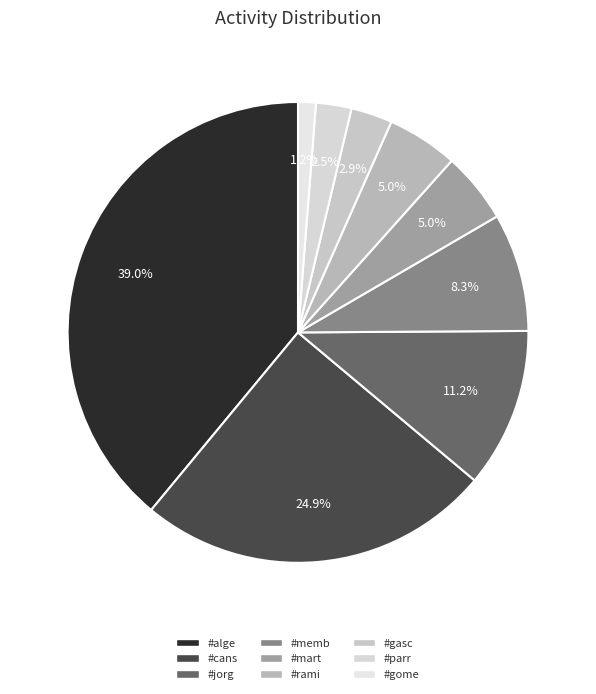

How many segments does this pie chart have?

9